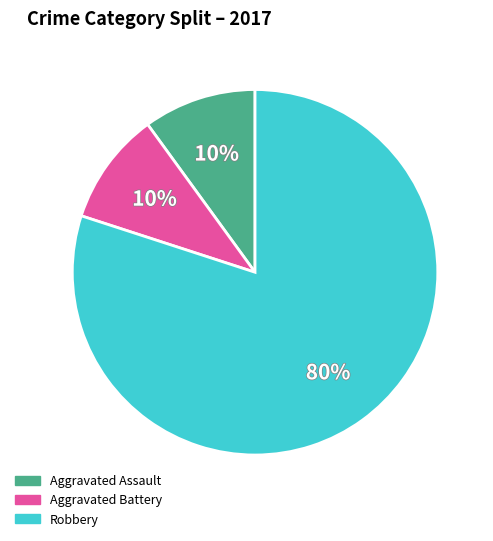

To the nearest percent, what is the difference between the largest and smallest slice percentages?

70%